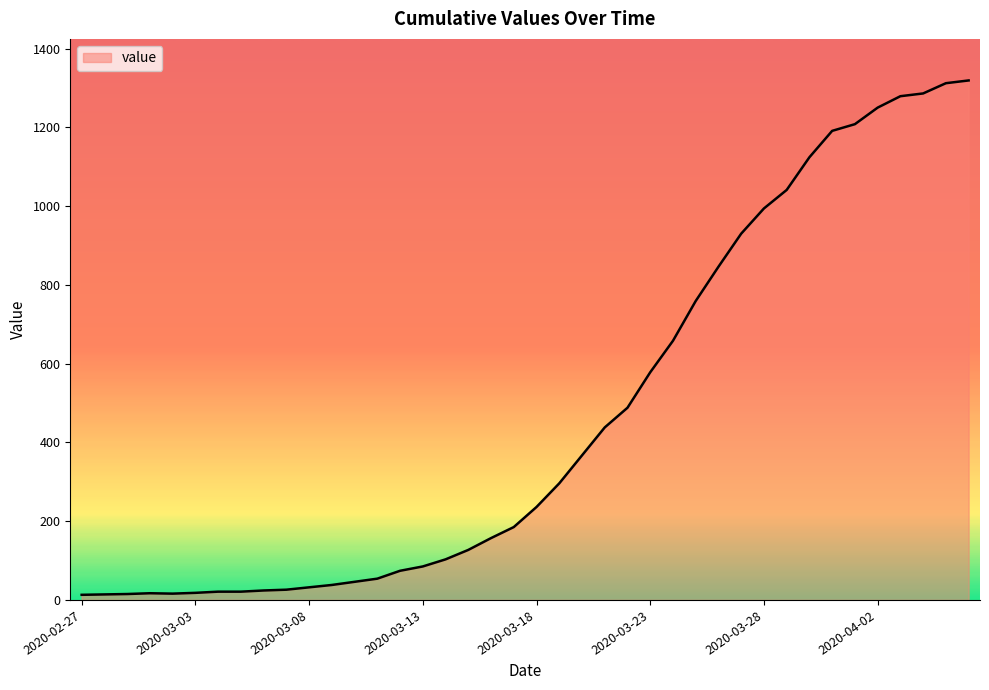

What is the greatest value displayed?

1319